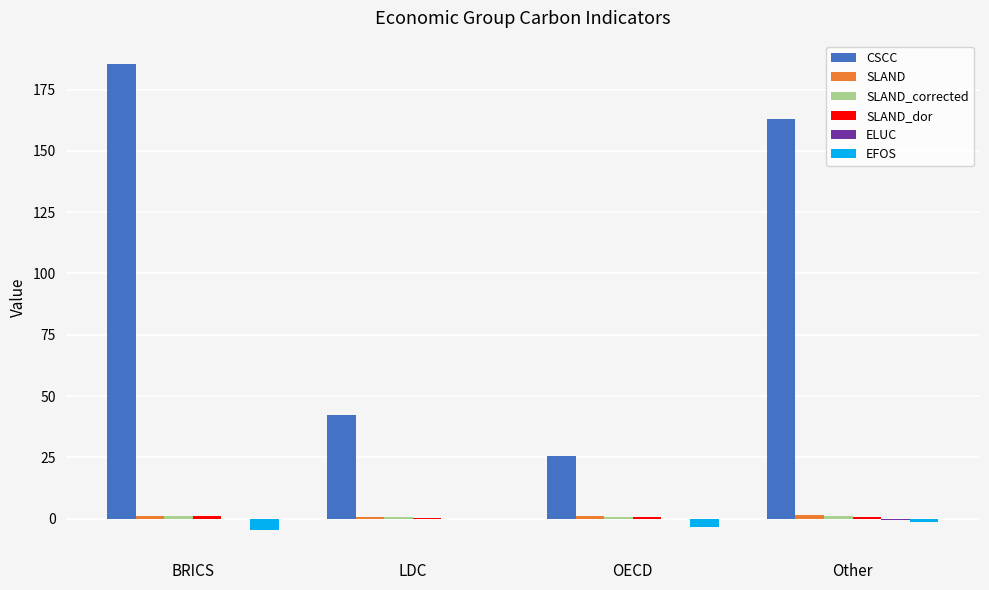

Which series has the largest total across all categories?

CSCC